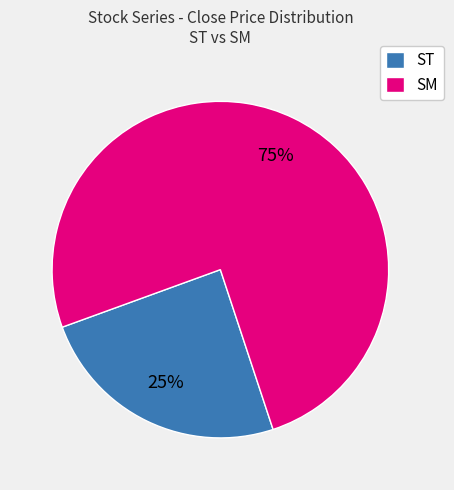

Between ST and SM, which is larger?

SM